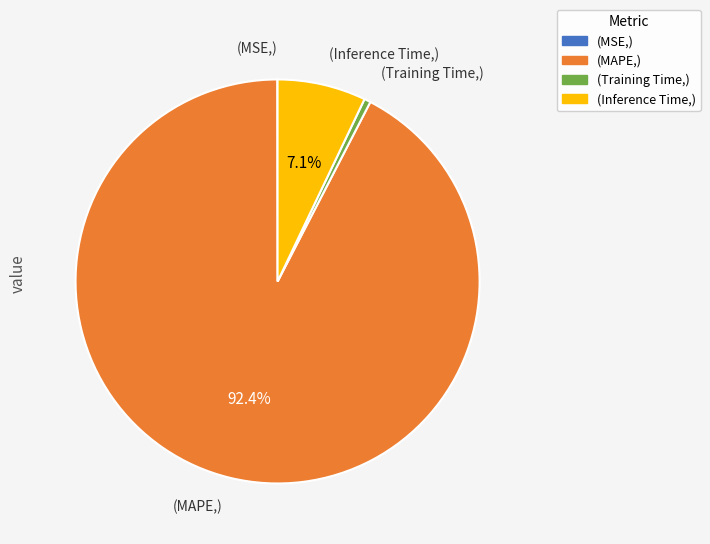

Is there any slice that represents more than half of the pie?

Yes